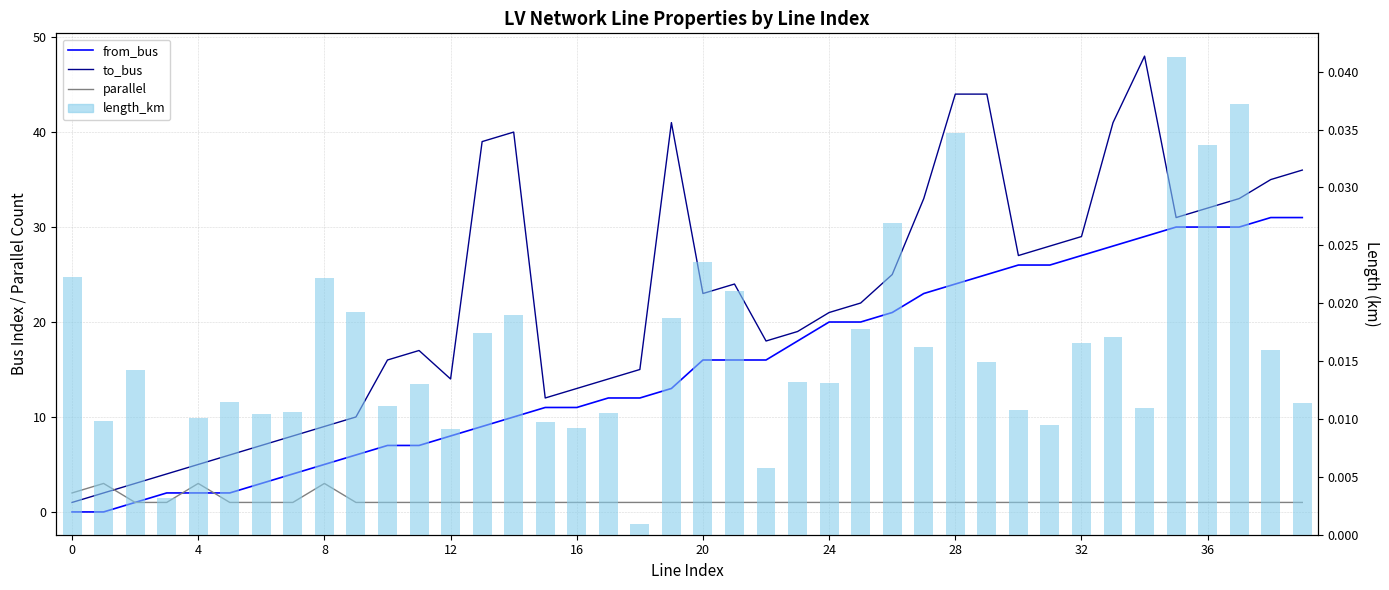

Is it true that length_km equals 0.0 at 8?

False